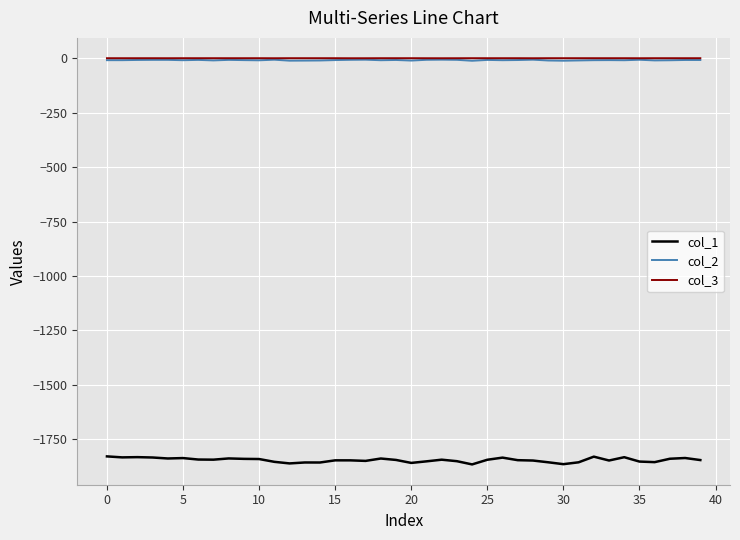

True or false: col_2 and col_1 cross at least once.

False